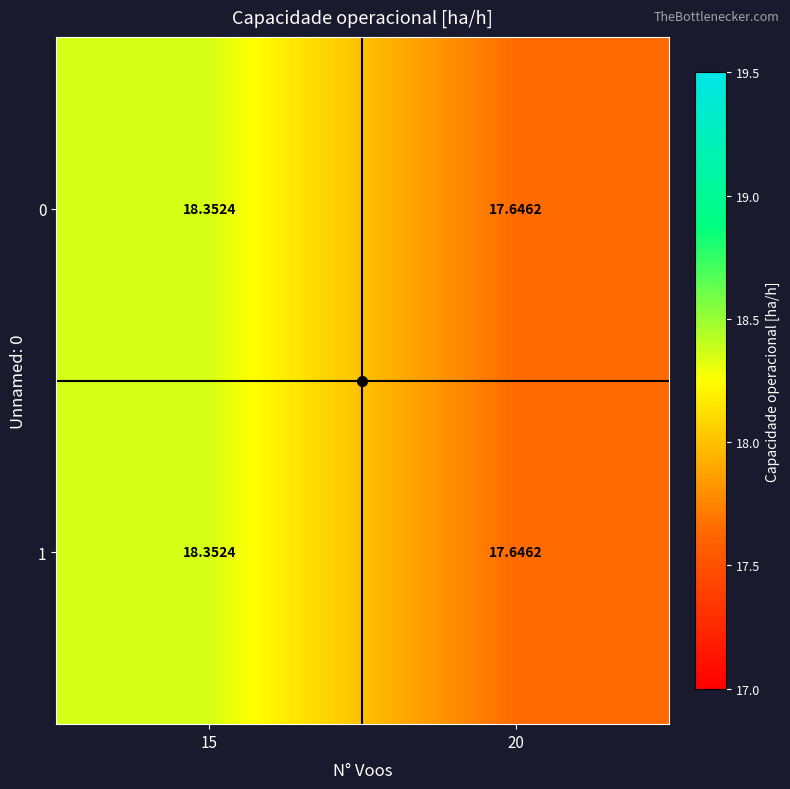

Is the value of 1 at 15 greater than the value of 0 at 20?

Yes